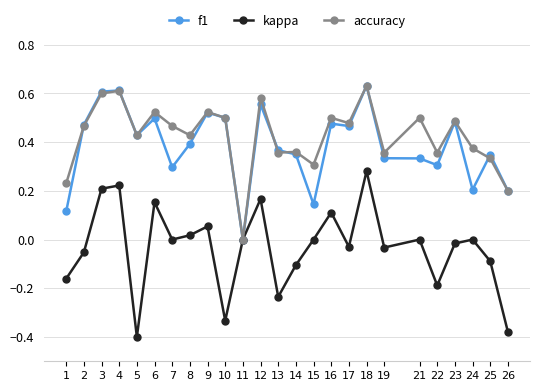

True or false: accuracy has more than 0 points higher than both neighbors.

True